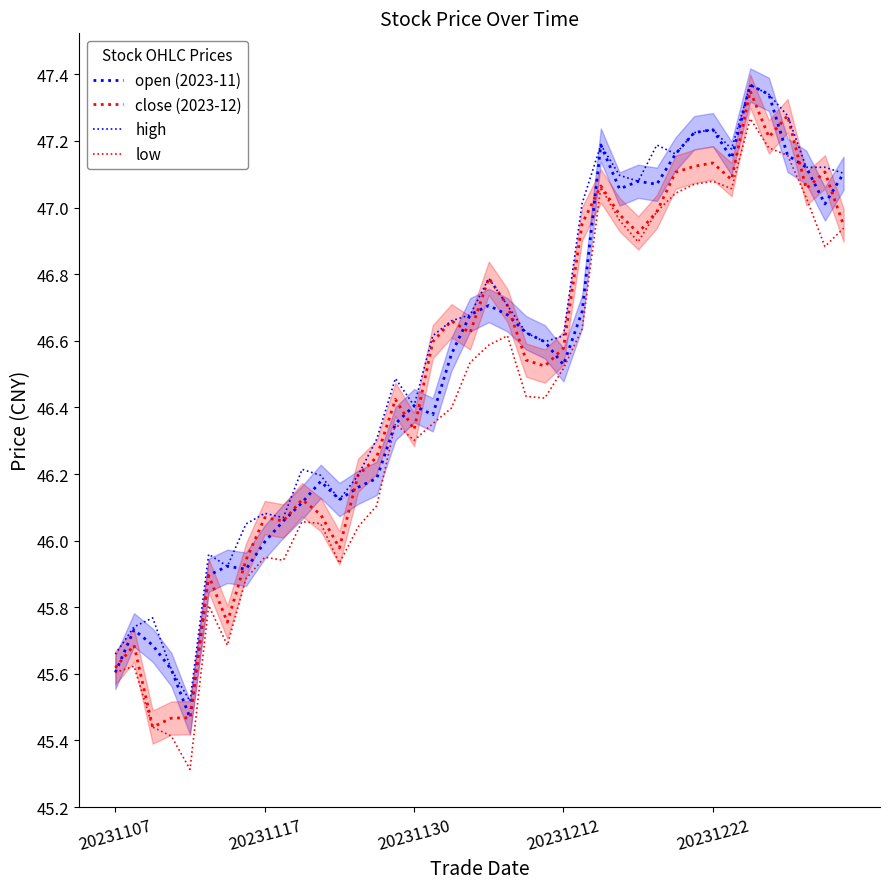

At how many categories does at least one series exceed 46?

33